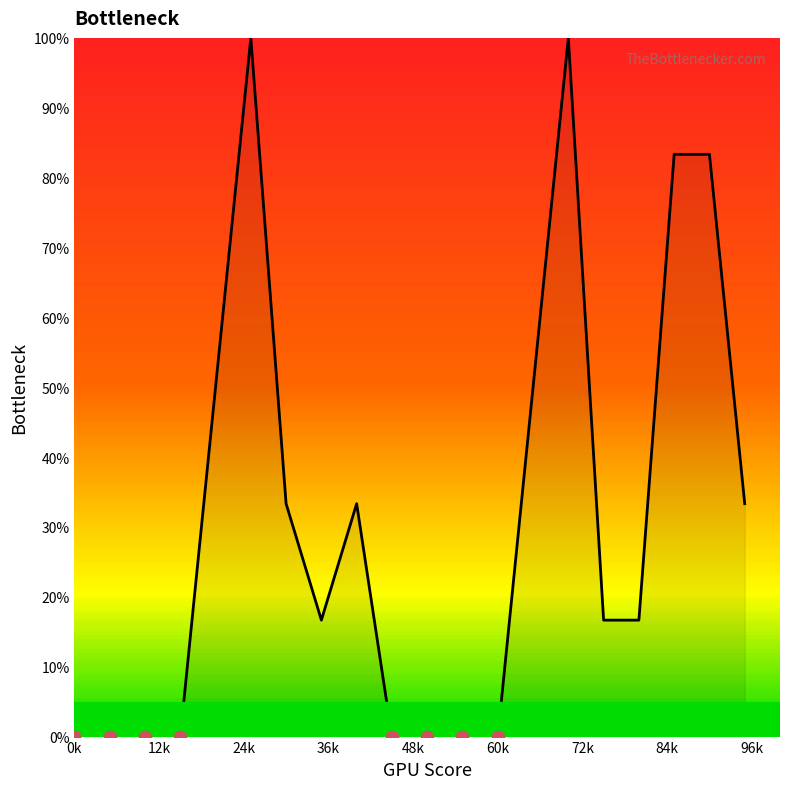

Is it true that the value at 0k is 53.1?

False